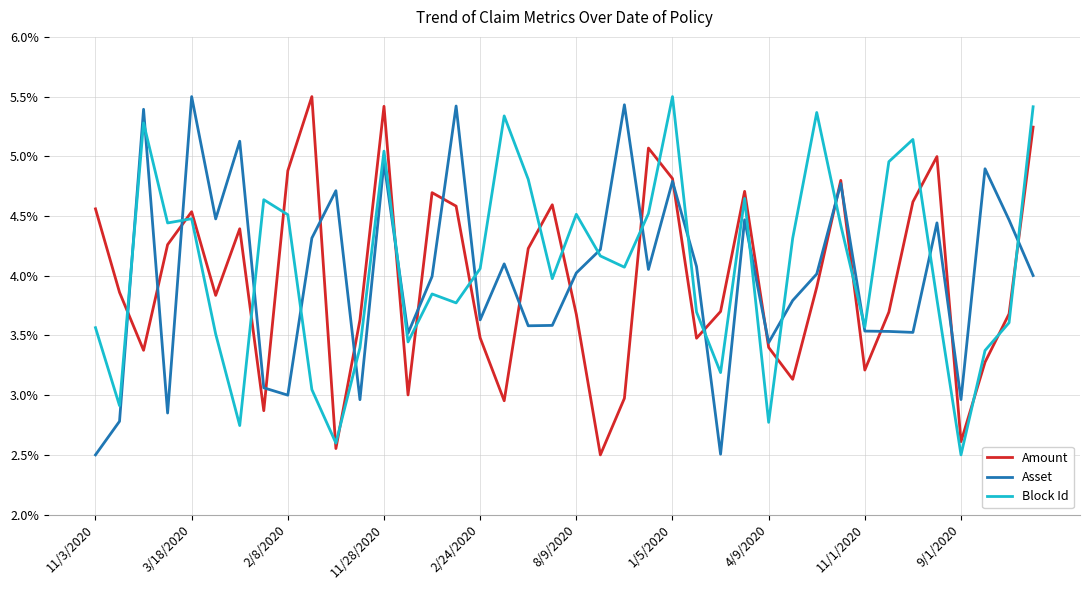

What are all the series names shown in the legend?

Amount, Asset, Block Id